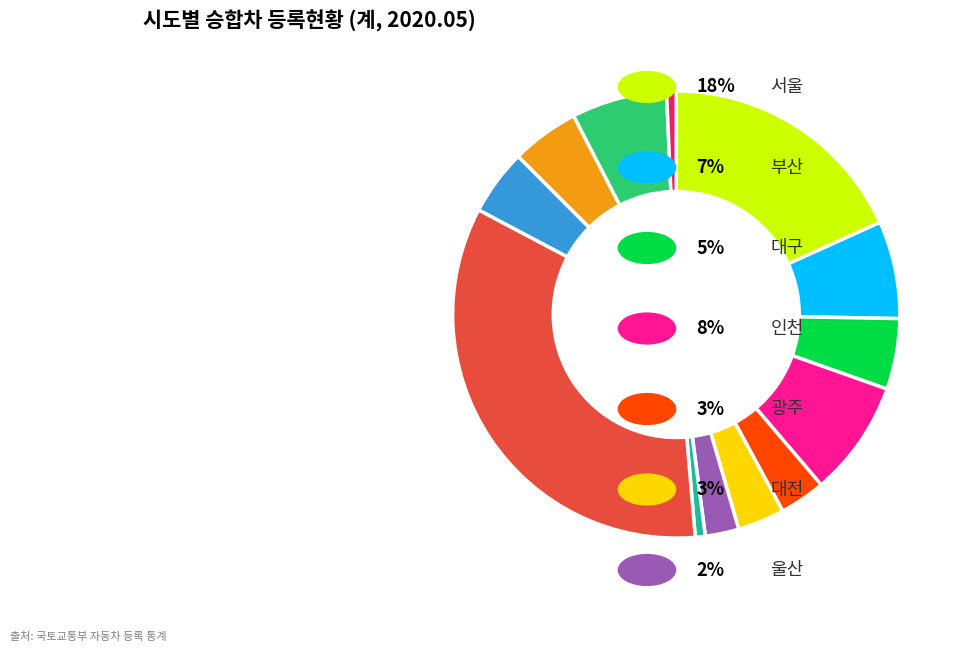

Does any single category account for the majority?

No